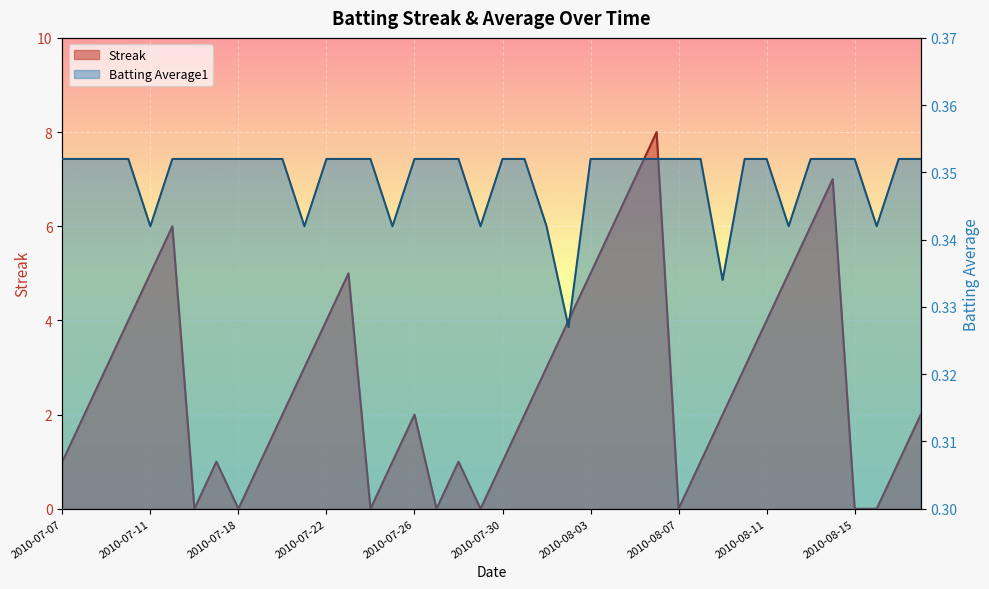

Which has a higher value, 2010-07-31 or 2010-07-19?

2010-07-31